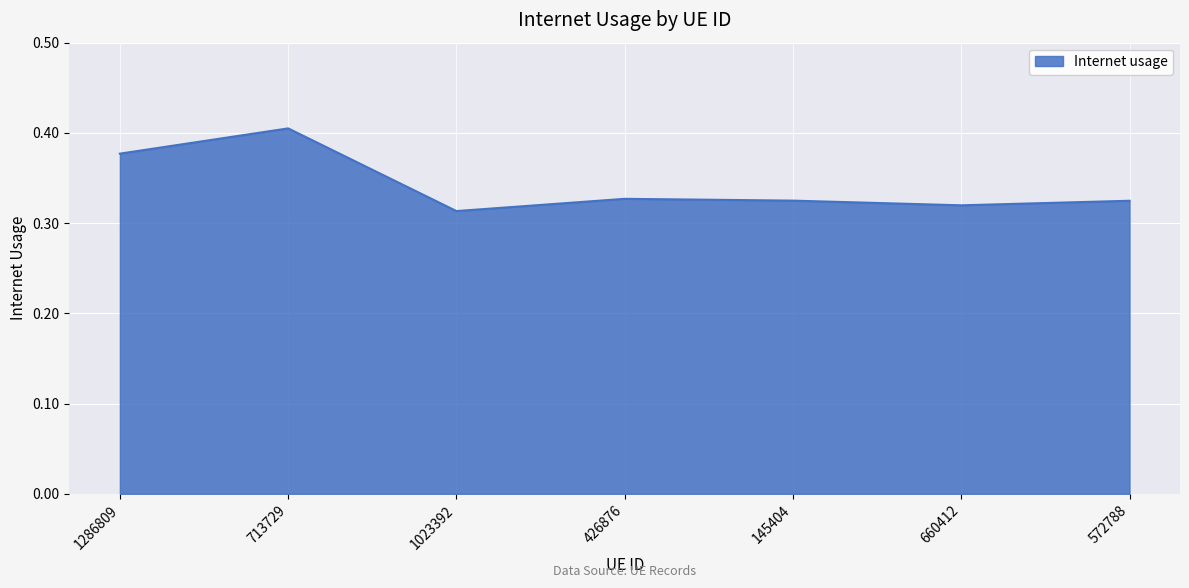

What is the sum of the values at 1286809 and 1023392?

0.7